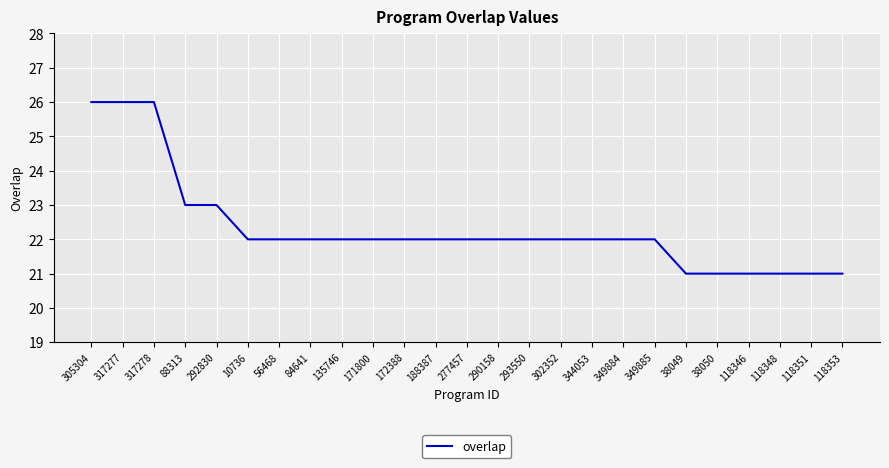

The chart shows a value of 22 at 188387. True or false?

True